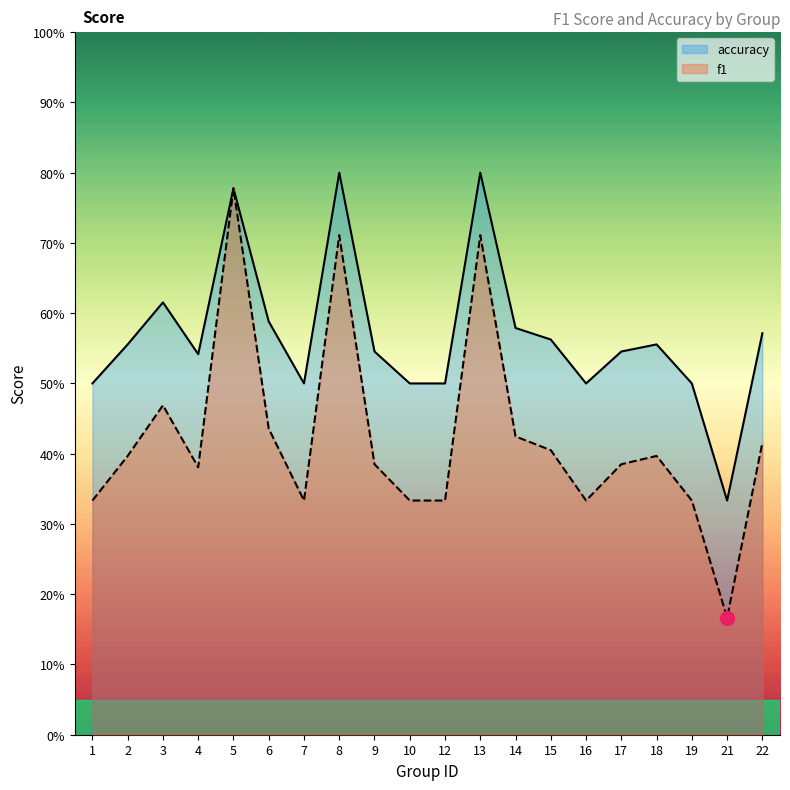

At how many categories does at least one series exceed 0?

20